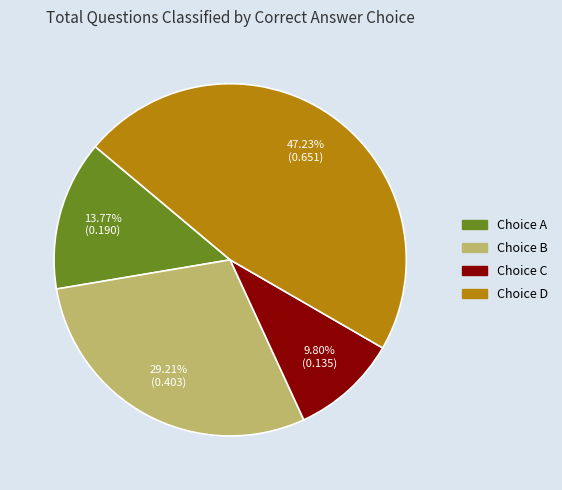

Is there any slice that represents more than half of the pie?

No